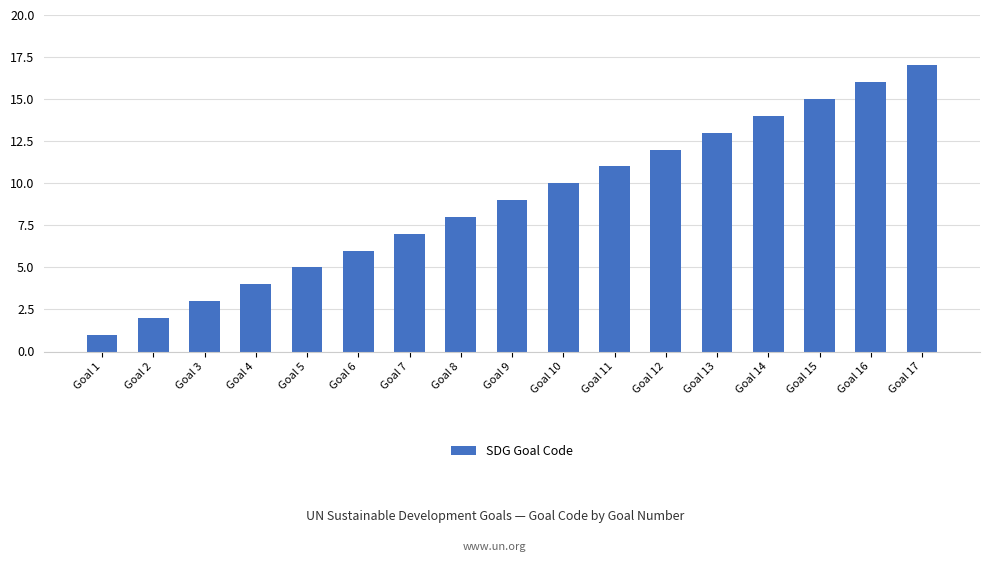

What is the ratio of the value at Goal 6 to the value at Goal 1?

6.0